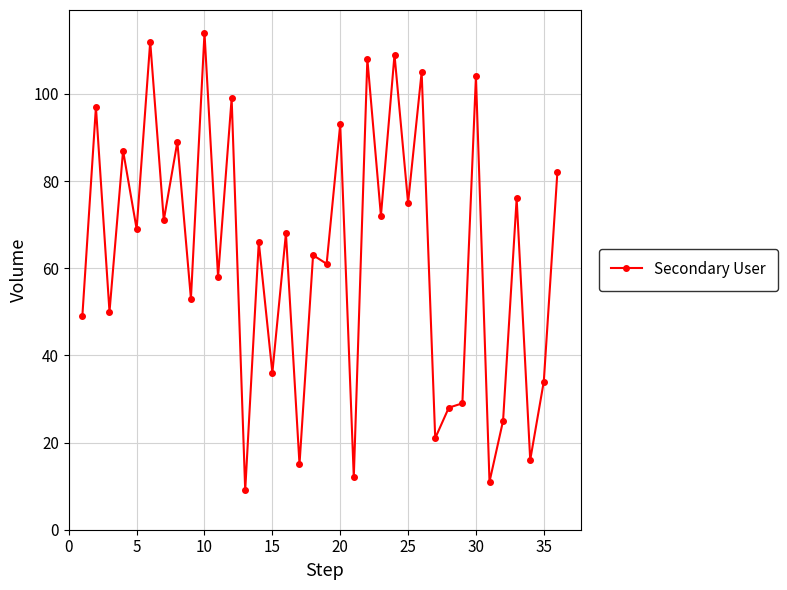

What is the difference between the second highest and minimum values?

103